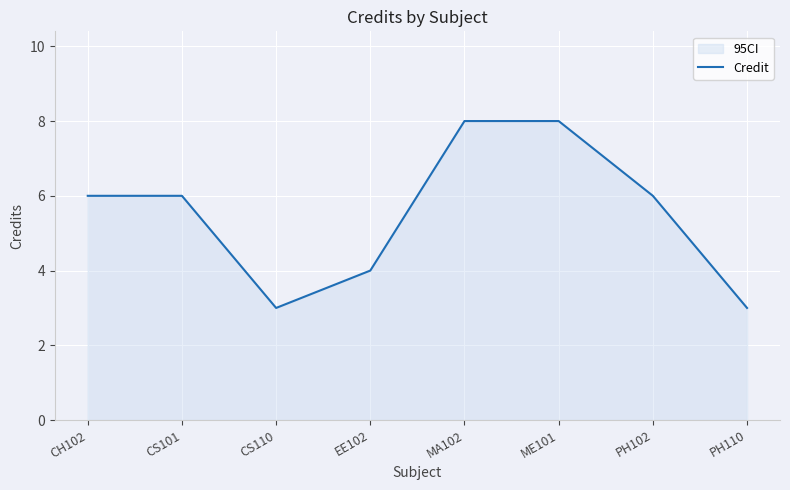

Where is the data nearest to the value 5?

CH102